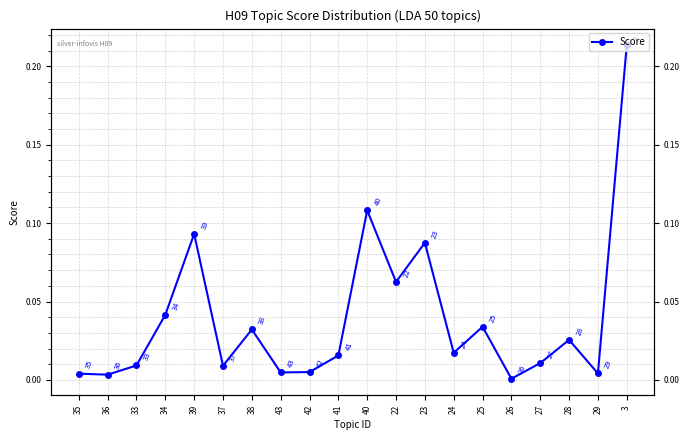

Is it true that the value at 42 is 0.0?

False